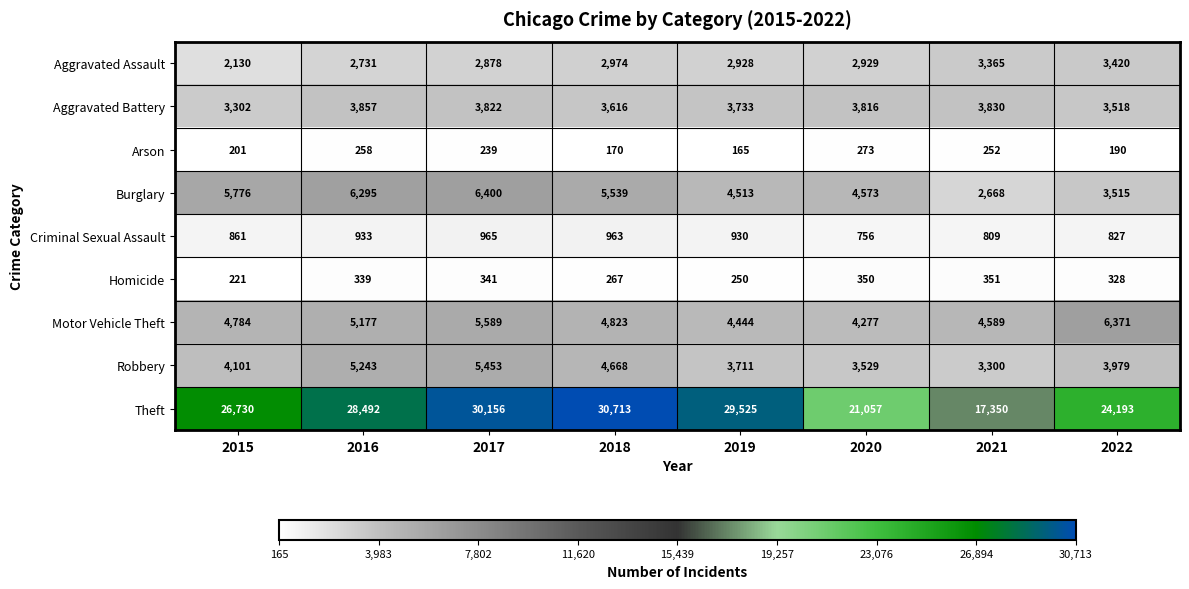

Which series has the widest spread of values?

Theft